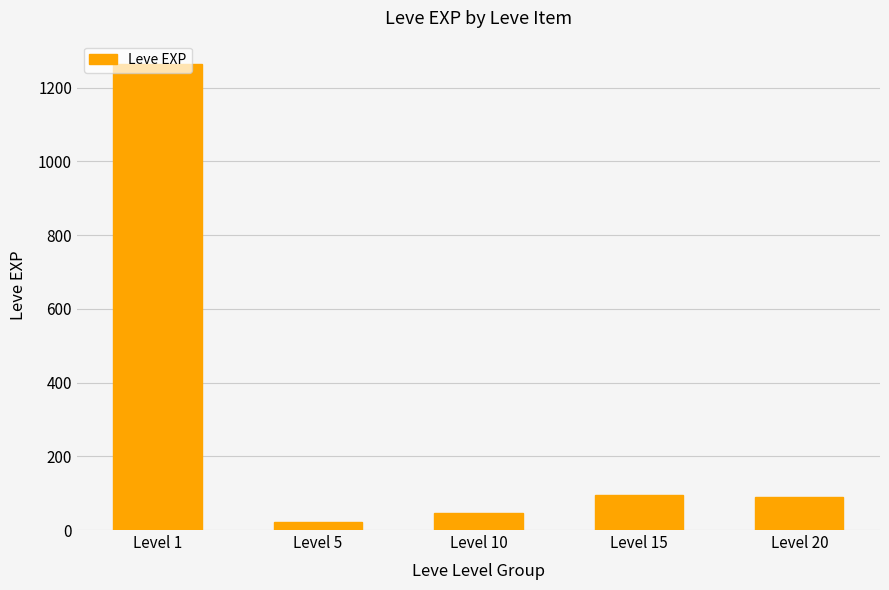

What is the value of the 3rd bar from the left?

45